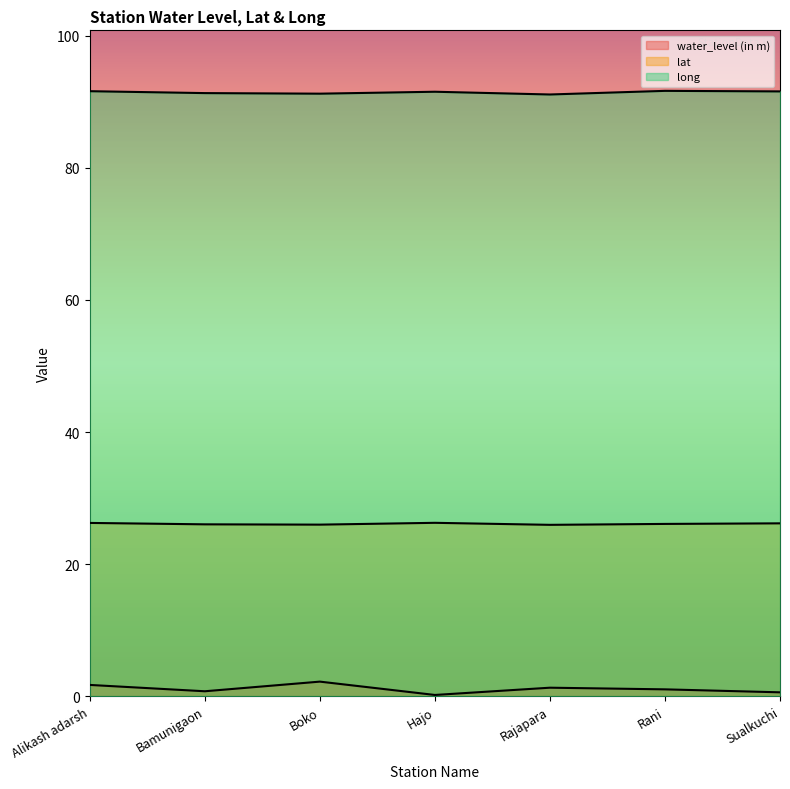

Reading left to right, list all the values displayed in this chart.

water_level (in m): Alikash adarsh=1.7	Bamunigaon=0.7	Boko=2.2	Hajo=0.2	Rajapara=1.3	Rani=1.0	Sualkuchi=0.6
lat: Alikash adarsh=26.2	Bamunigaon=26.0	Boko=26.0	Hajo=26.2	Rajapara=25.9	Rani=26.1	Sualkuchi=26.2
long: Alikash adarsh=91.6	Bamunigaon=91.3	Boko=91.2	Hajo=91.5	Rajapara=91.1	Rani=91.7	Sualkuchi=91.6